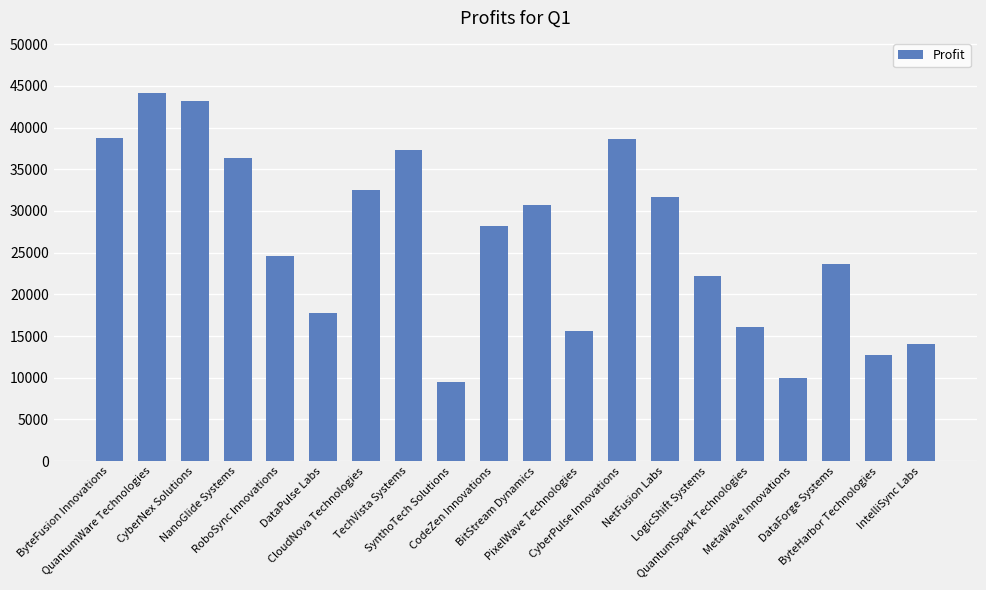

What is the smallest value displayed?

9535.4